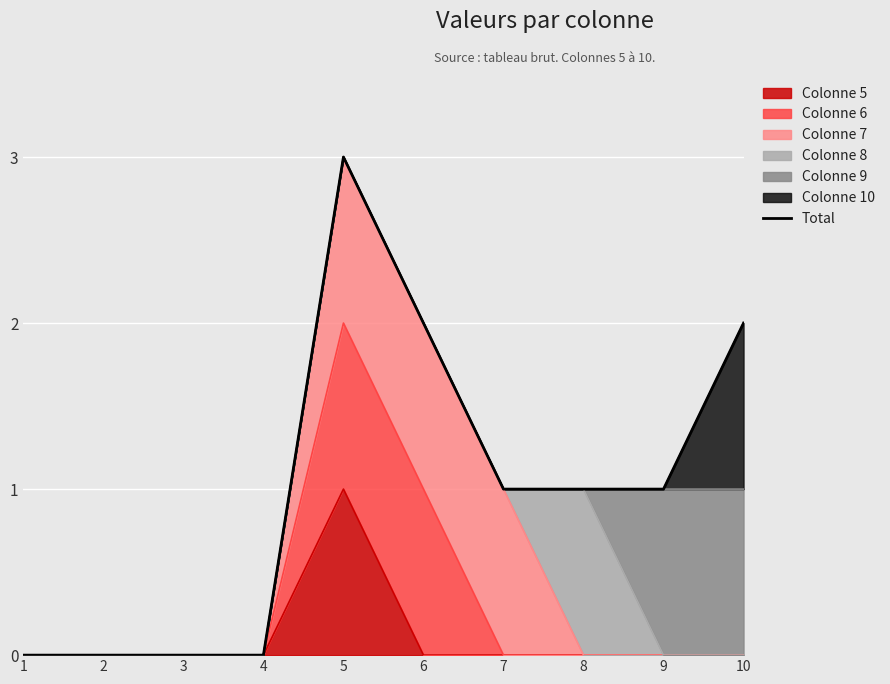

How many data points does each series have?

10